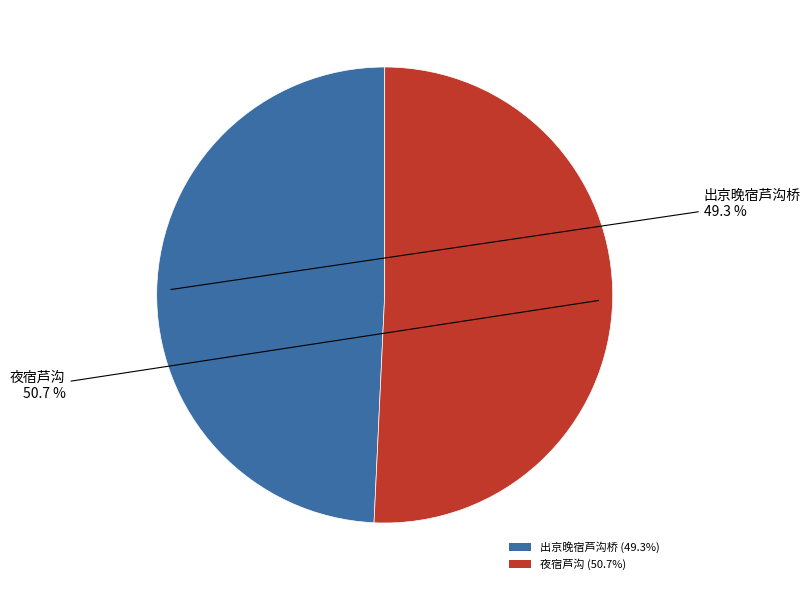

What percentage is the 夜宿芦沟 slice, to the nearest percent?

51%